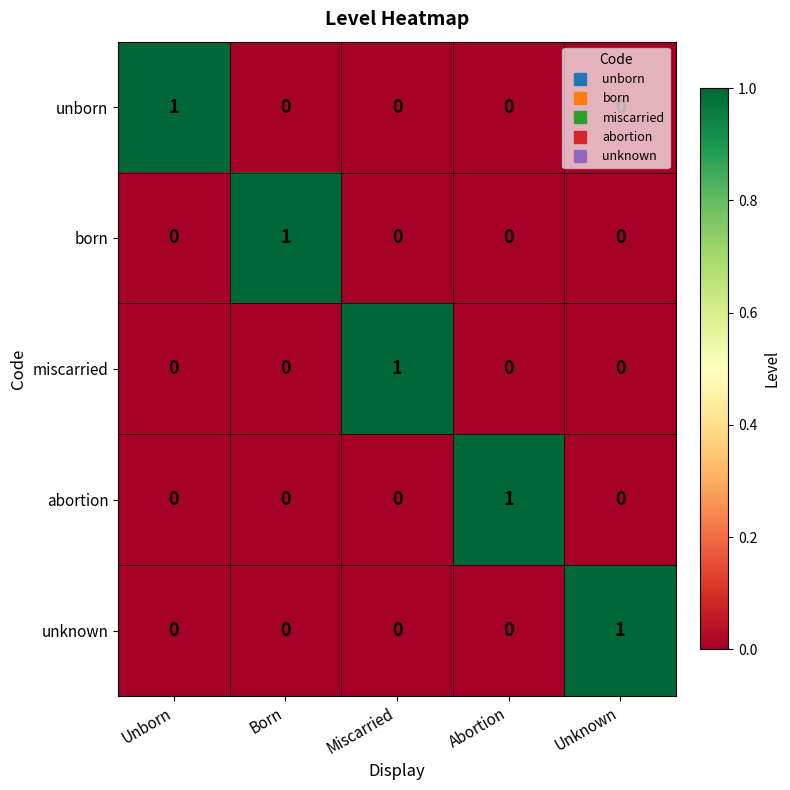

The abortion series shows 0 at Born. True or false?

True